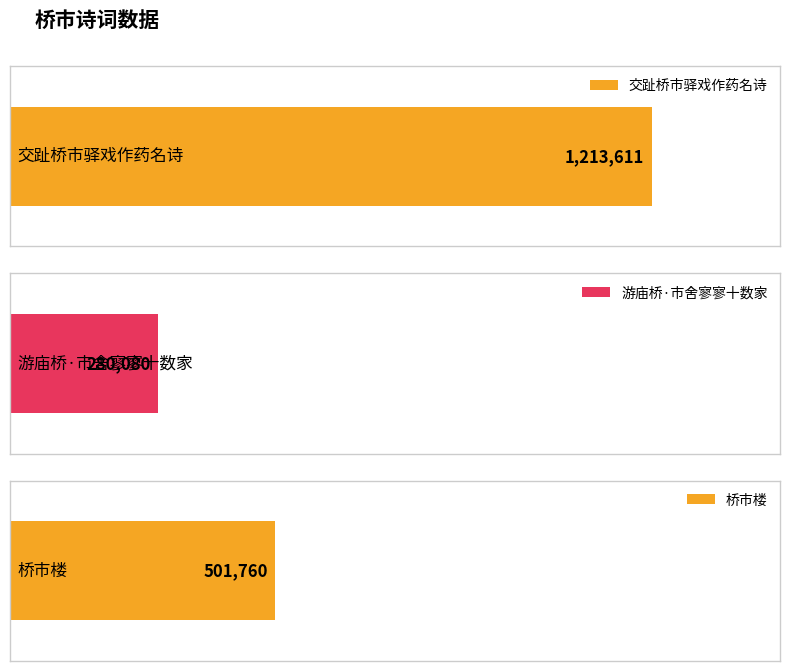

Which category has the lowest value across all series?

游庙桥·市舍寥寥十数家